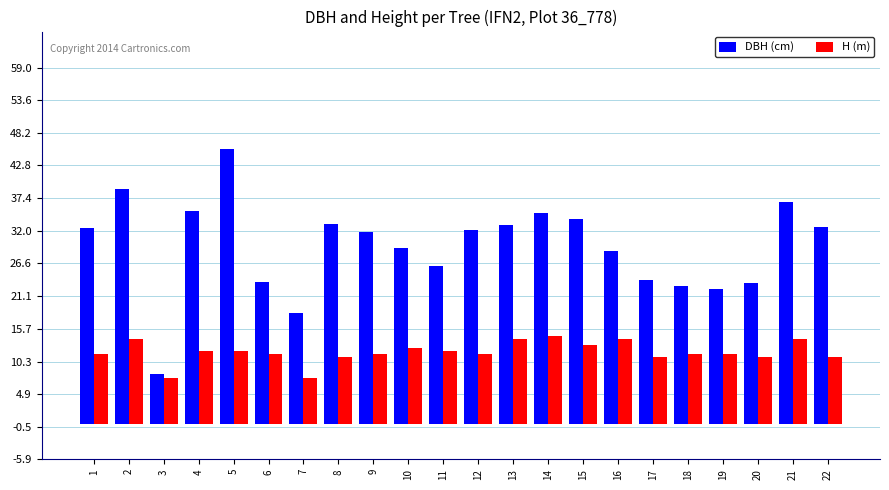

Which series has the largest total across all categories?

DBH (cm)